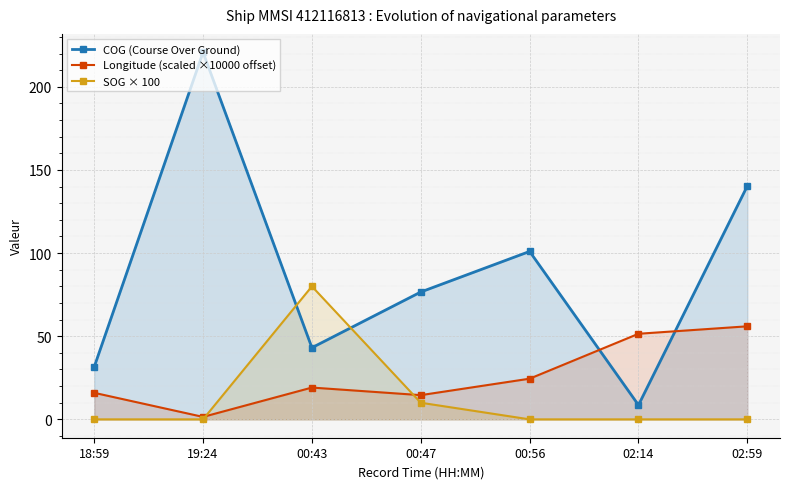

The value of COG (Course Over Ground) at 00:43 is 10.2. True or false?

False